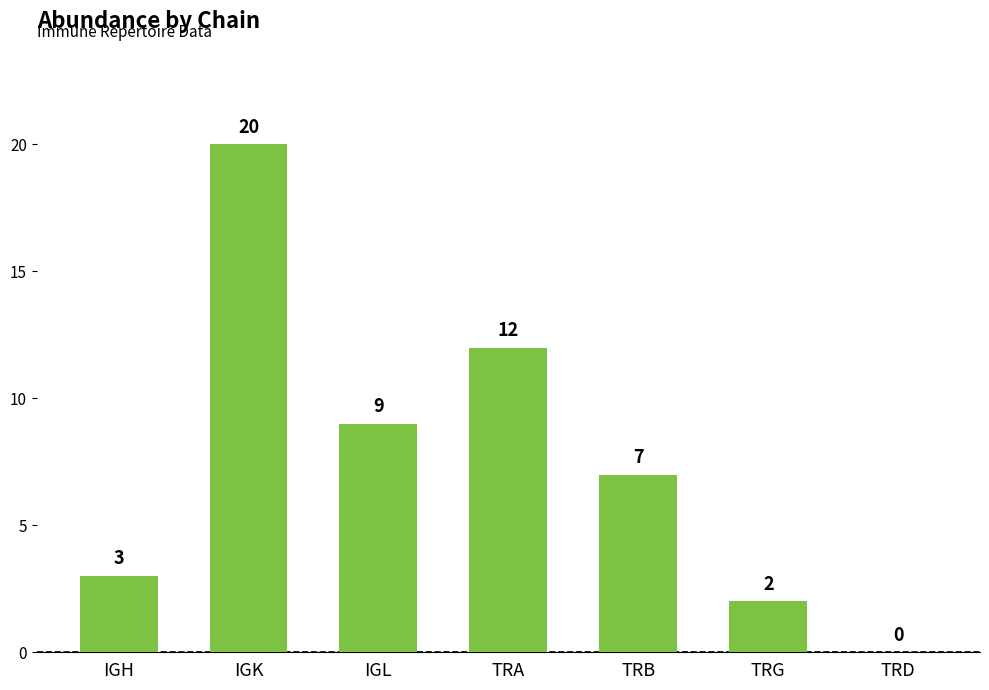

What is the sum of all values?

53